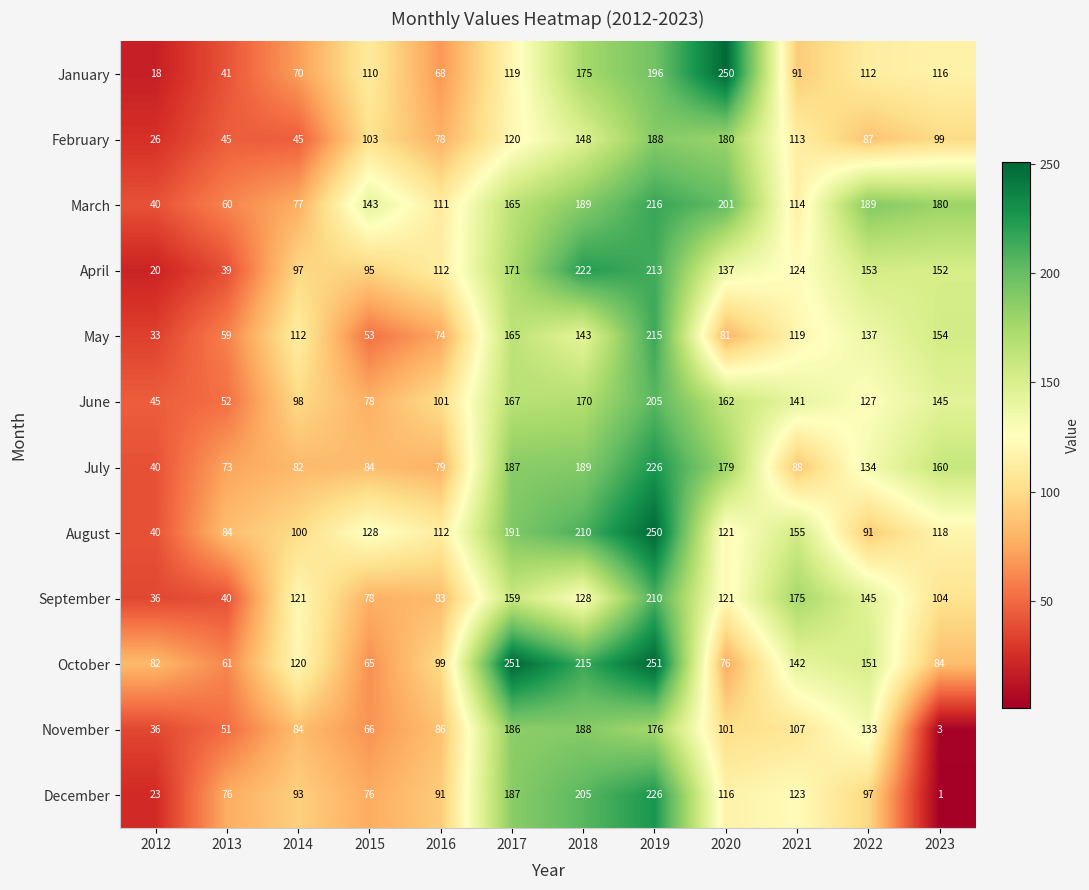

Which category has the lowest value across all series?

2023